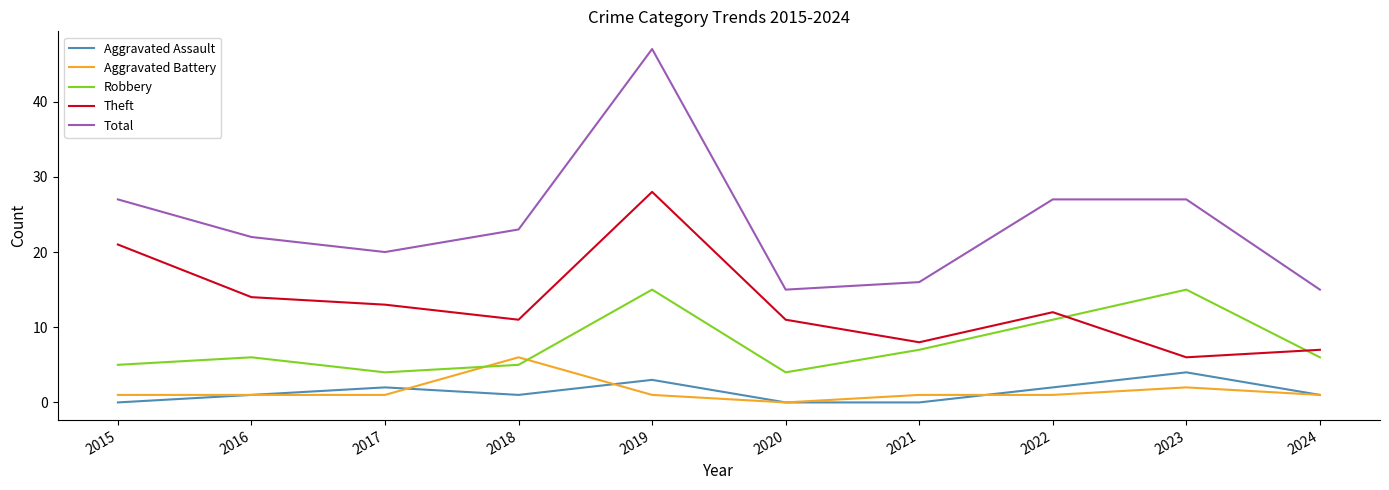

Reading left to right, what are all the values shown in this chart?

Aggravated Assault: 0	1	2	1	3	0	0	2	4	1
Aggravated Battery: 1	1	1	6	1	0	1	1	2	1
Robbery: 5	6	4	5	15	4	7	11	15	6
Theft: 21	14	13	11	28	11	8	12	6	7
Total: 27	22	20	23	47	15	16	27	27	15